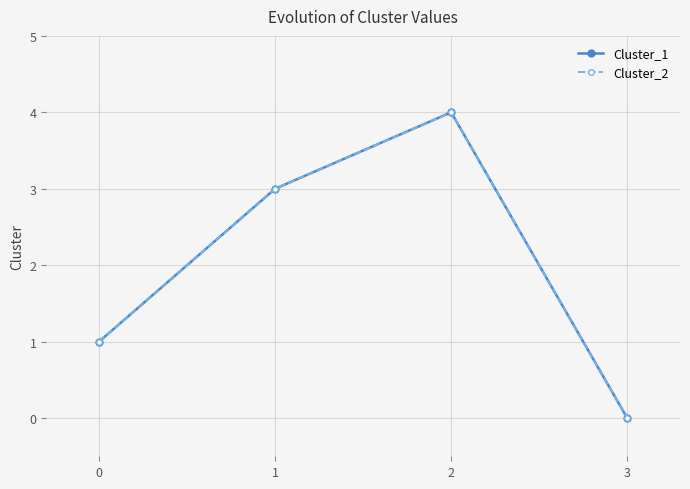

Is this an area chart (filled region under the line)?

No